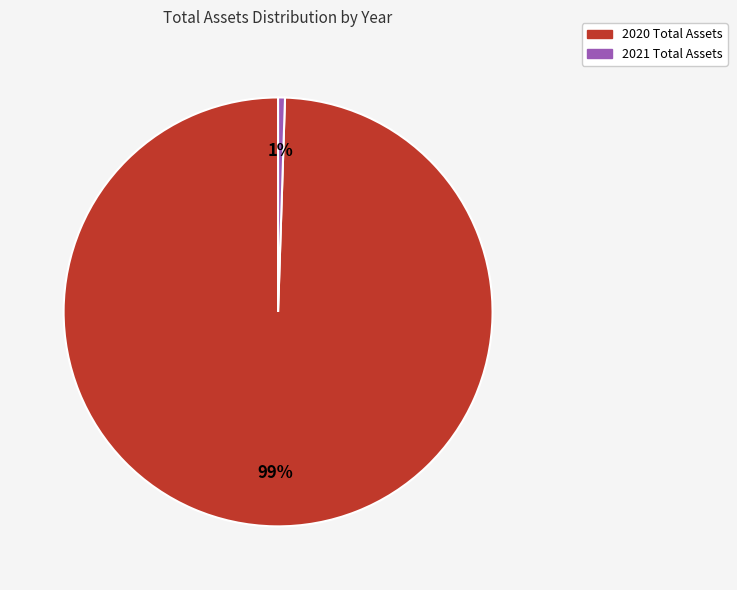

The 2021 slice represents 13% of the pie. True or false?

False